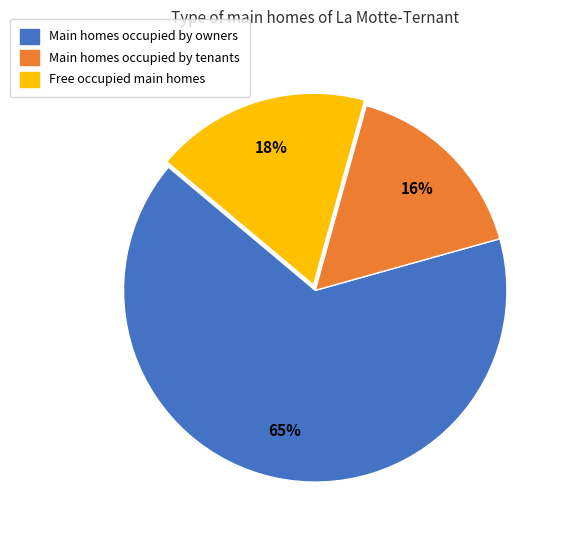

To the nearest percent, what is the difference between the largest and smallest slice percentages?

49%